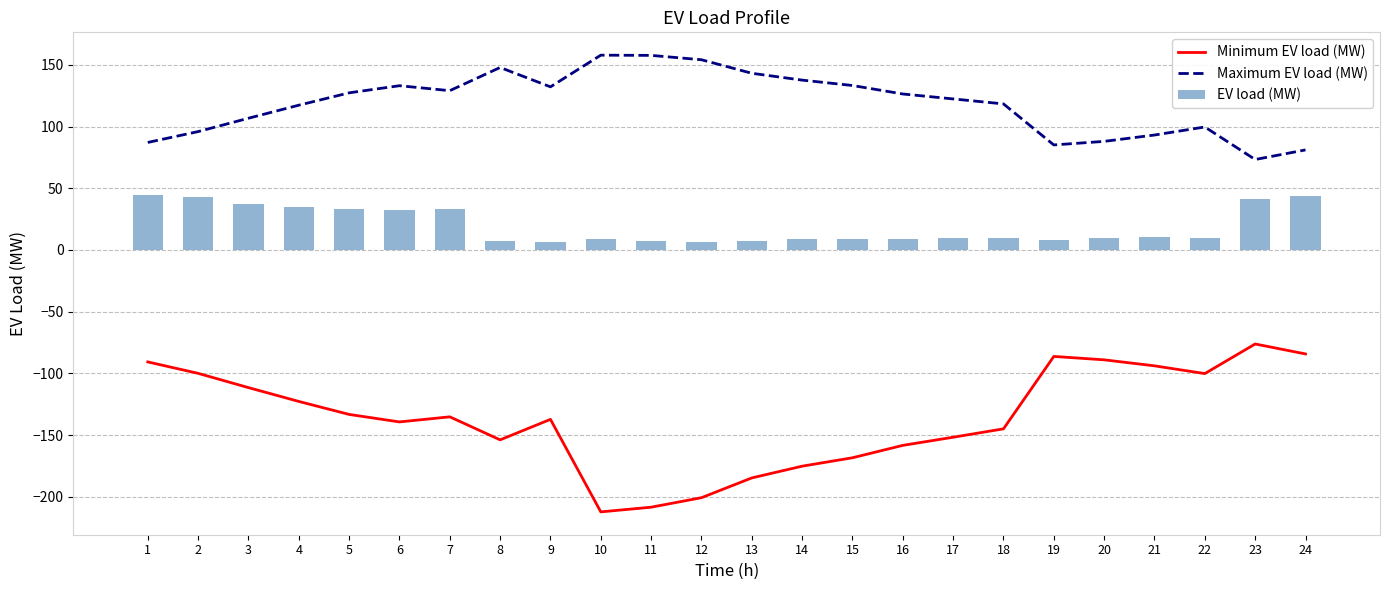

Is the value of EV load (MW) at 1 greater than the value of Minimum EV load (MW) at 16?

Yes